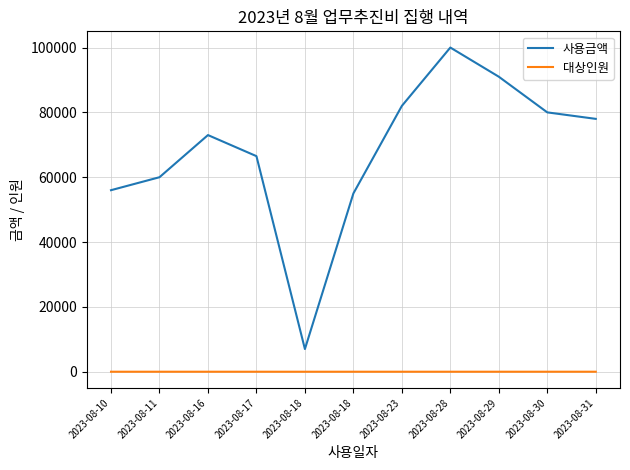

What is the spread (max minus min) of values at 2023-08-18?

6999